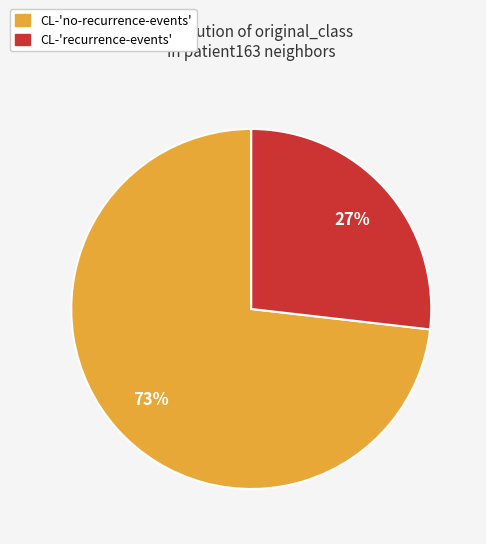

True or false: CL-'no-recurrence-events' accounts for 73% of the total.

True